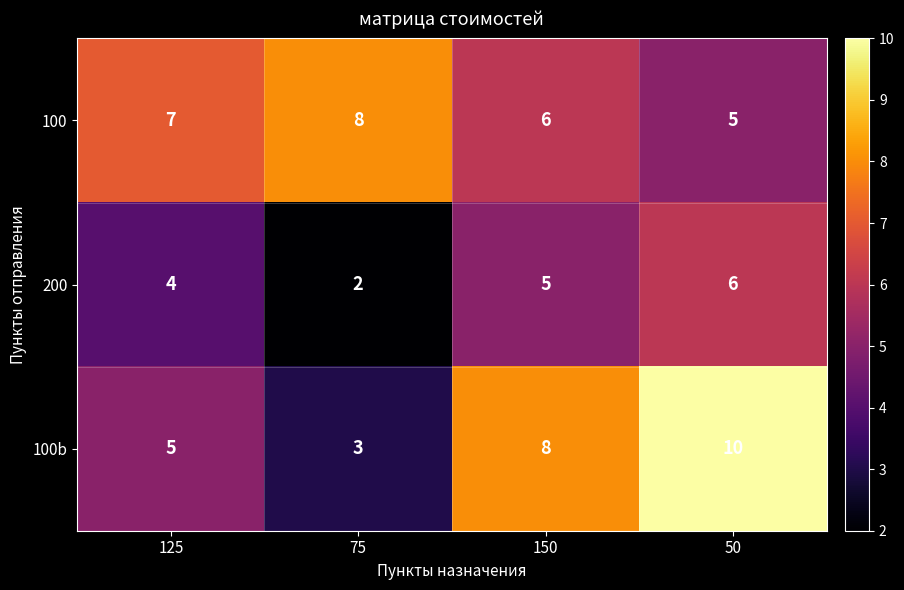

Read the 100 value at 50.

5